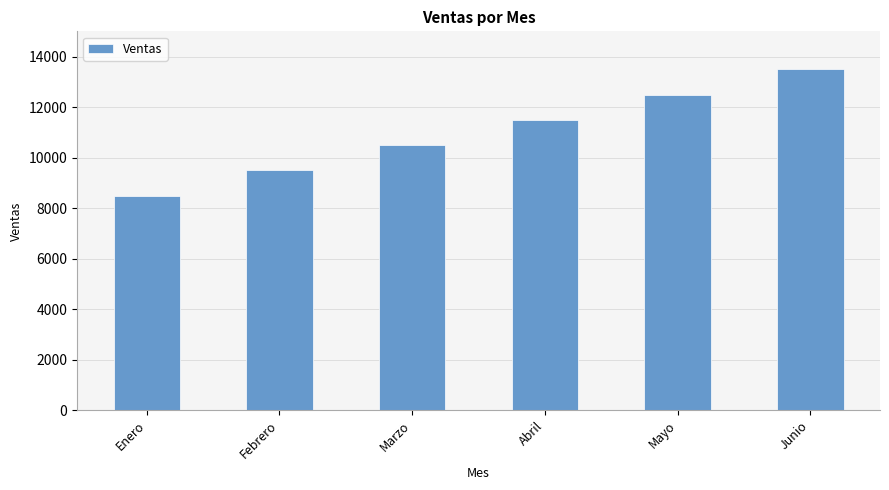

How many values are below 11500?

3